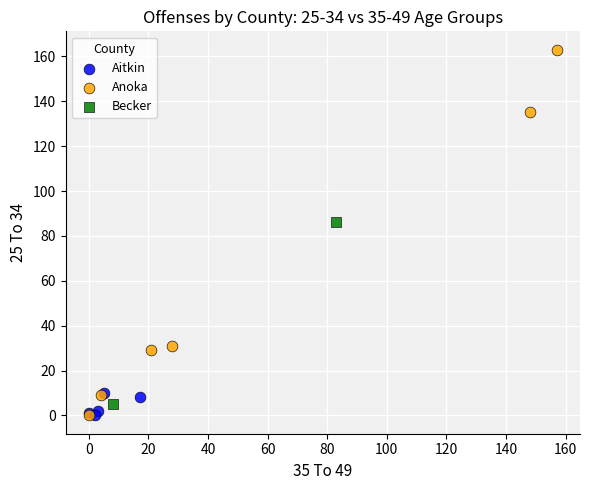

Which series has the largest Y range (max minus min)?

Anoka